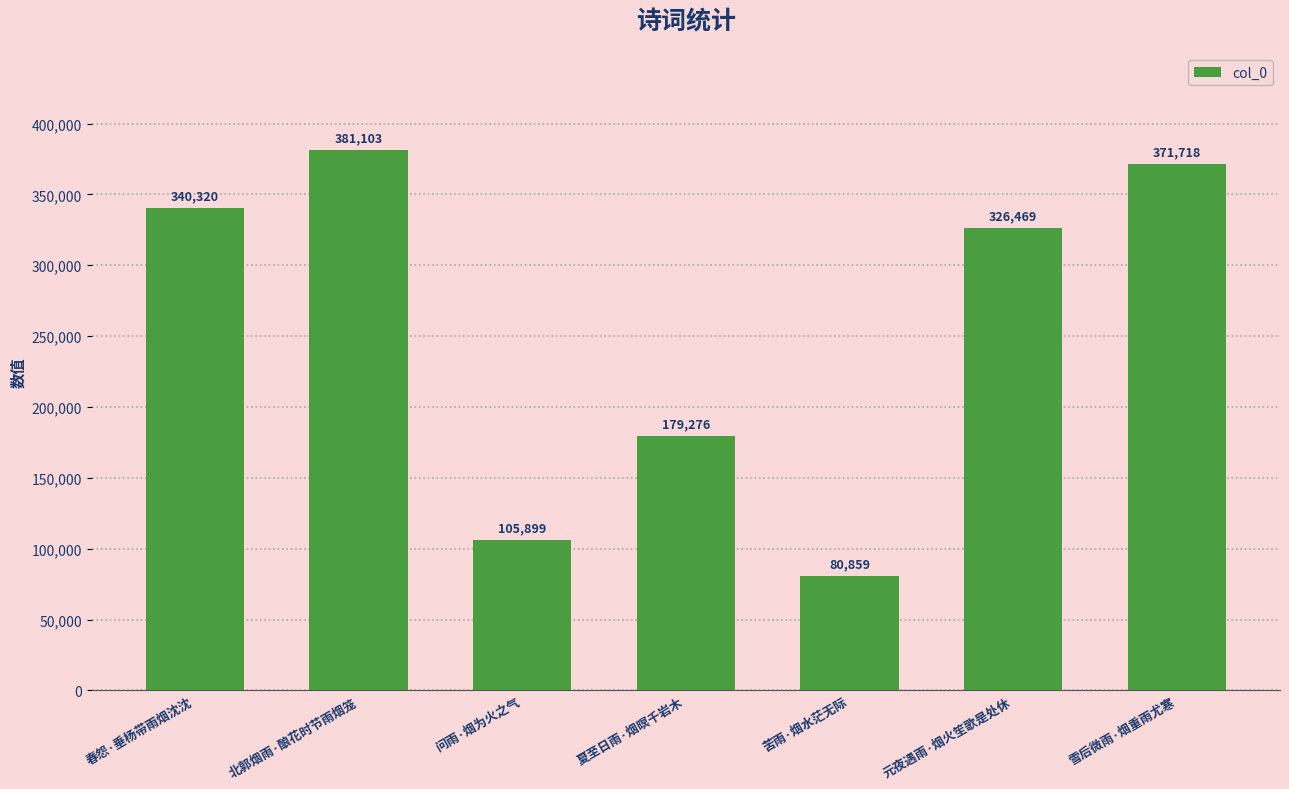

What is the ratio of the value at 北郭烟雨·酿花时节雨烟笼 to the value at 夏至日雨·烟暝千岩木?

2.1